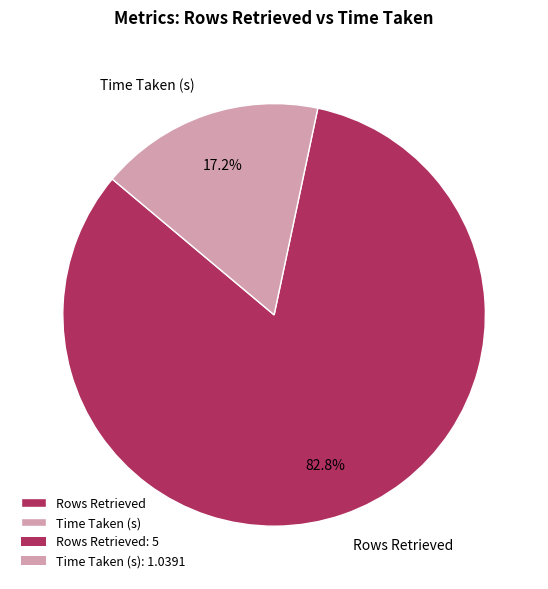

How many slices are in this pie chart?

2